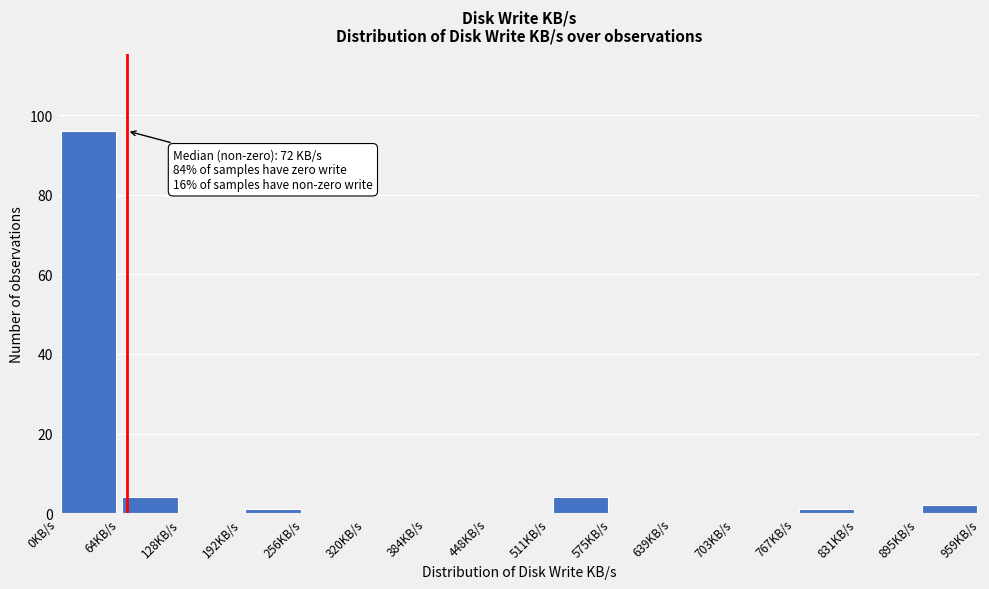

Which range on the x-axis has the tallest bar?

0 to 60